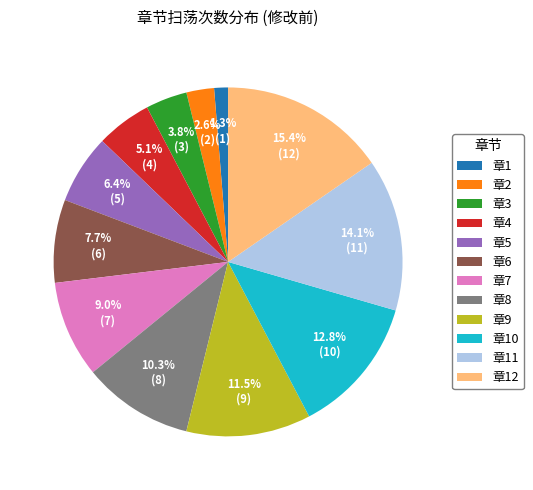

Is there any slice that represents more than half of the pie?

No